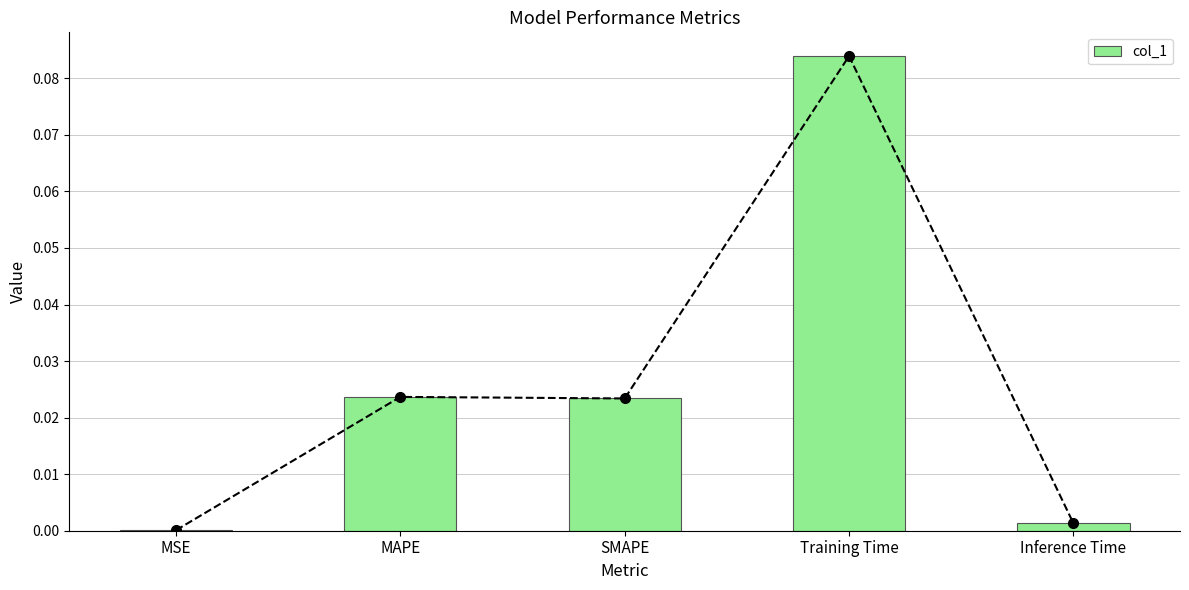

At which label is the value closest to 0?

MSE